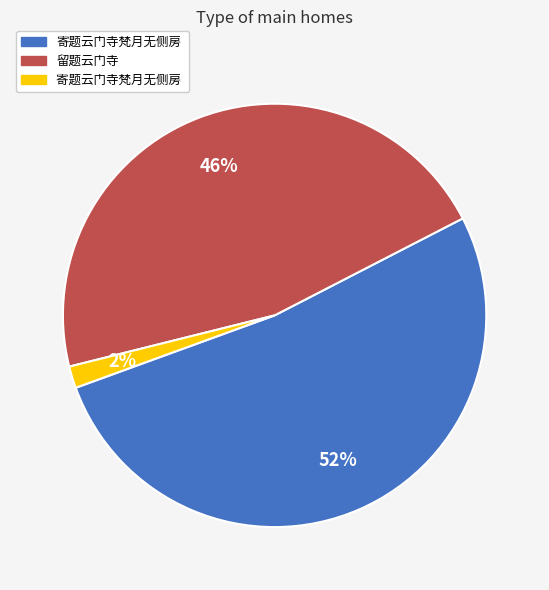

Is there any slice that represents more than half of the pie?

Yes